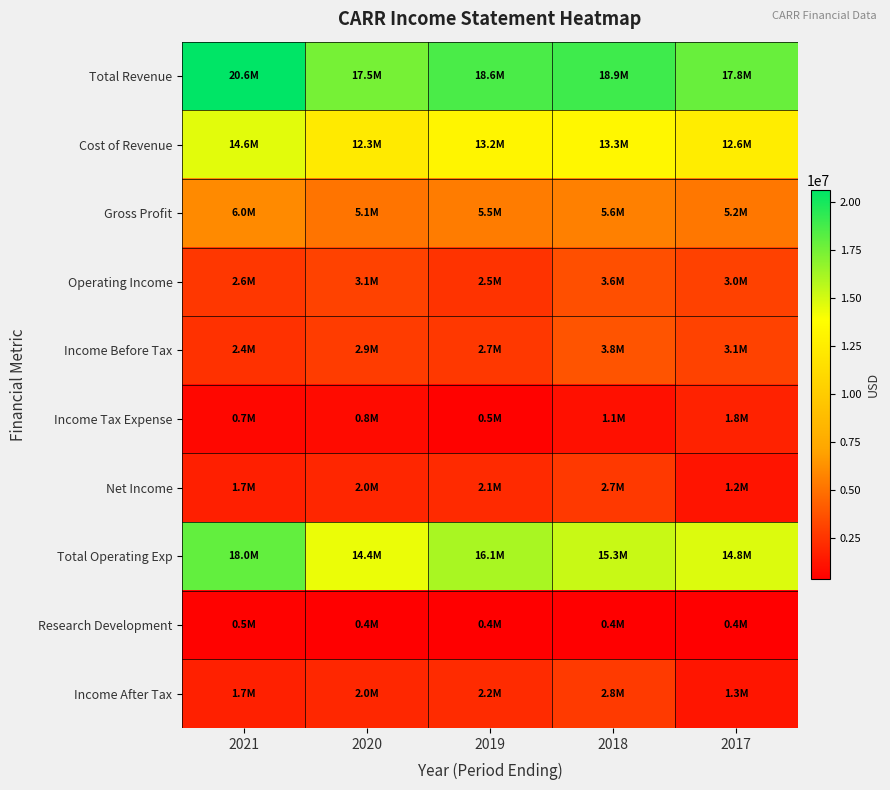

Reading right to left, list all the values displayed in this chart.

Total Revenue: 2017=17814000	2018=18914000	2019=18608000	2020=17456000	2021=20613000
Cost of Revenue: 2017=12581000	2018=13309000	2019=13153000	2020=12327000	2021=14605000
Gross Profit: 2017=5233000	2018=5605000	2019=5455000	2020=5129000	2021=6008000
Operating Income: 2017=3030000	2018=3637000	2019=2491000	2020=3083000	2021=2645000
Income Before Tax: 2017=3054000	2018=3842000	2019=2672000	2020=2855000	2021=2400000
Income Tax Expense: 2017=1787000	2018=1073000	2019=517000	2020=849000	2021=699000
Net Income: 2017=1227000	2018=2734000	2019=2116000	2020=1982000	2021=1664000
Total Operating Exp: 2017=14784000	2018=15277000	2019=16117000	2020=14373000	2021=17968000
Research Development: 2017=364000	2018=400000	2019=401000	2020=419000	2021=503000
Income After Tax: 2017=1267000	2018=2769000	2019=2155000	2020=2006000	2021=1701000